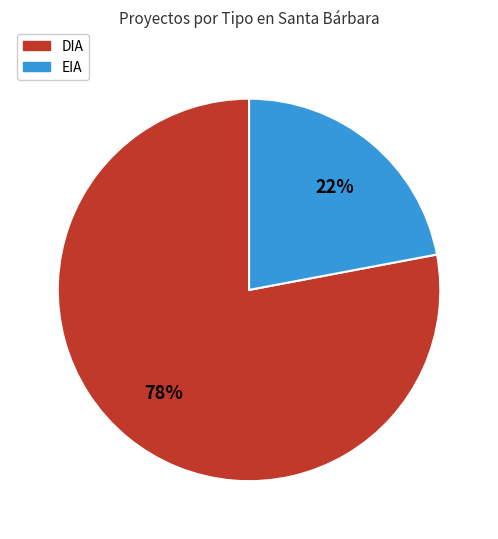

How many slices are in this pie chart?

2